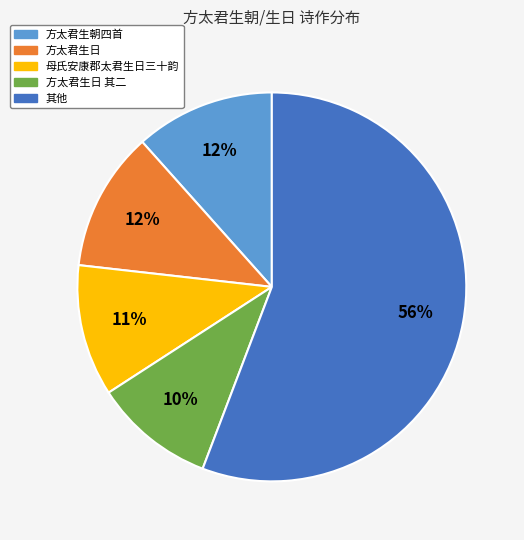

To the nearest percent, what is the difference between the largest and smallest slice percentages?

46%